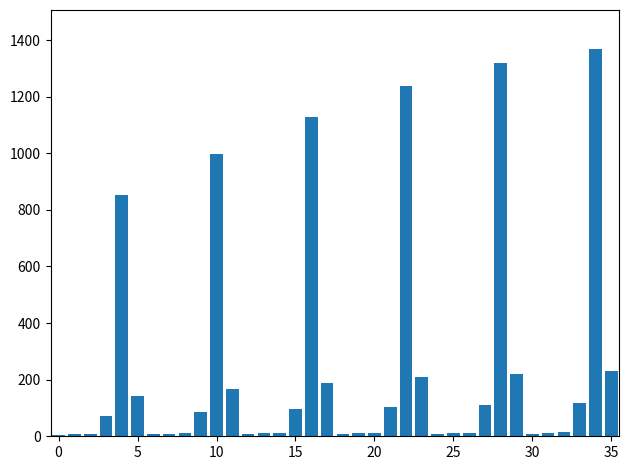

How many data points does each series have?

36